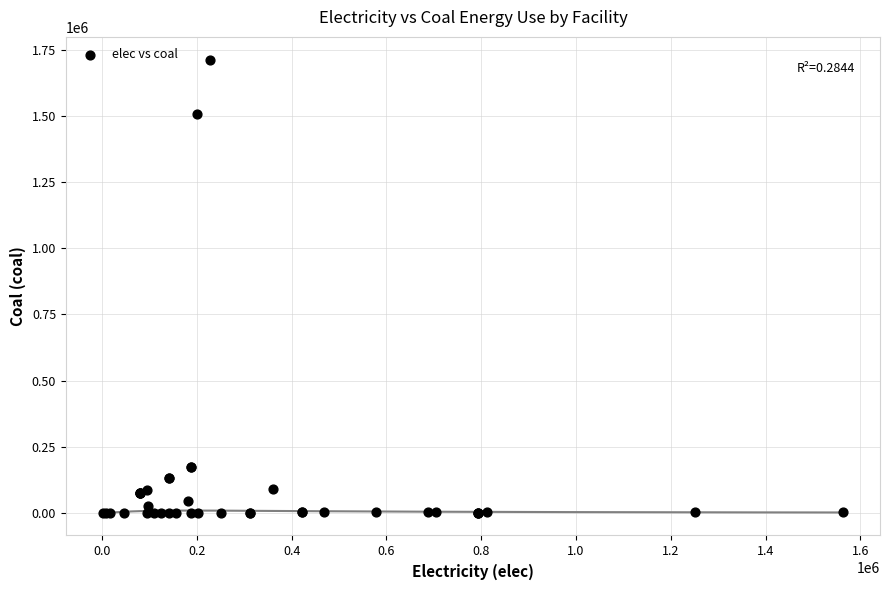

What Y value in the scatter plot is closest to 856542?

1508174.9